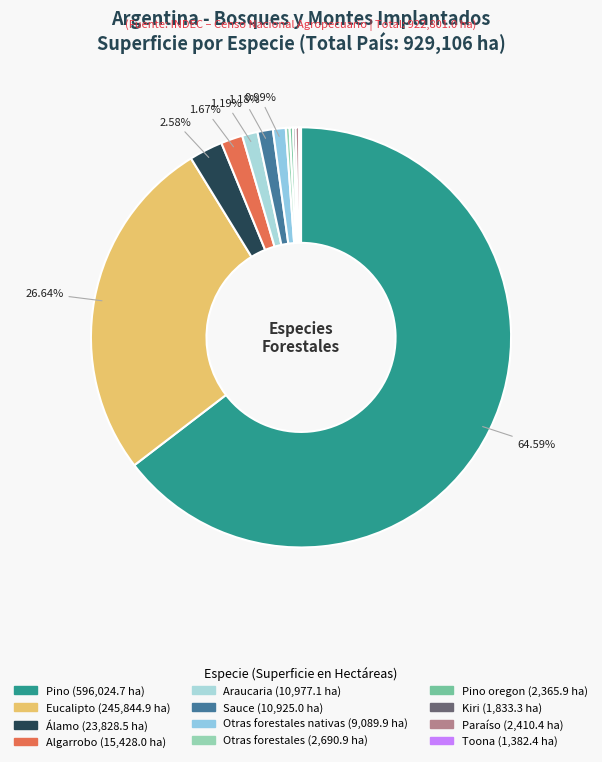

Which category has the biggest portion of the pie?

Pino